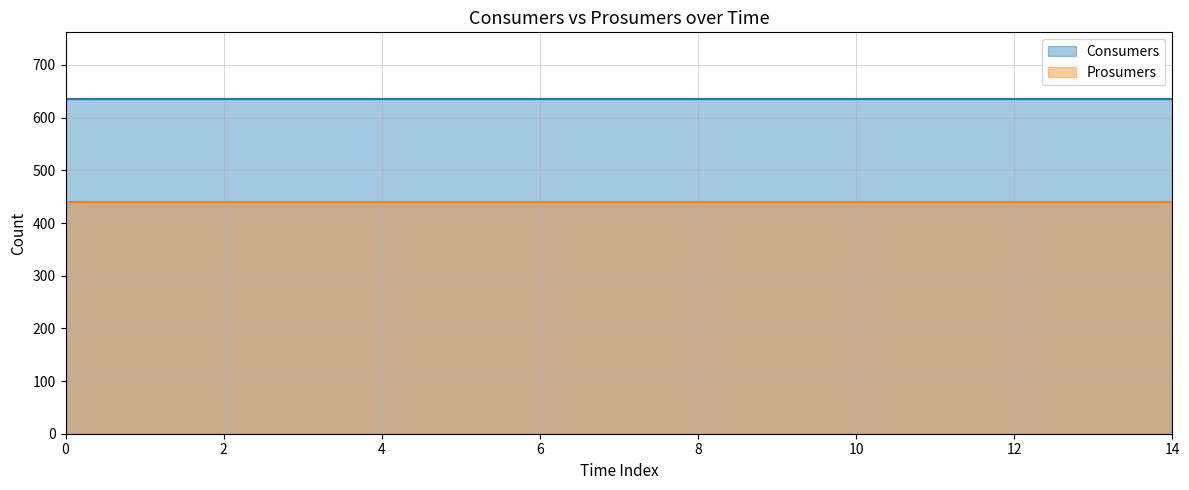

Rank the categories by Prosumers value from highest to lowest.

0, 1, 2, 3, 4, 5, 6, 7, 8, 9, 10, 11, 12, 13, 14